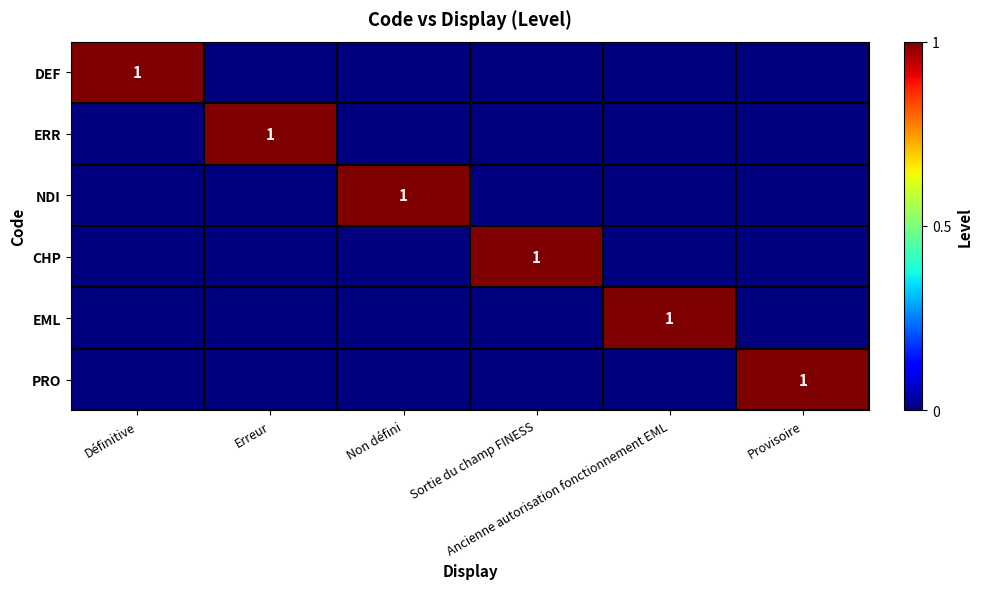

Between Ancienne autorisation fonctionnement EML and Provisoire, which is larger?

Ancienne autorisation fonctionnement EML